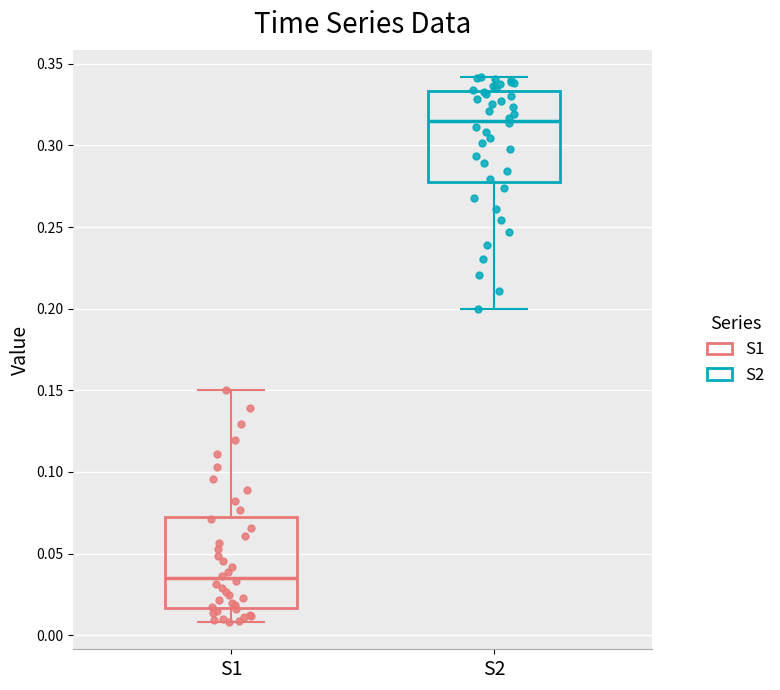

Reading left to right, read every box against the y-axis: the position of its median line, the range the box covers, and the ends of its whiskers. The values are not printed on the chart, so give them approximately, as read against the axis.

S1: median 0.035, box 0.015 to 0.070, whiskers 0.010 to 0.150
S2: median 0.315, box 0.280 to 0.335, whiskers 0.200 to 0.340